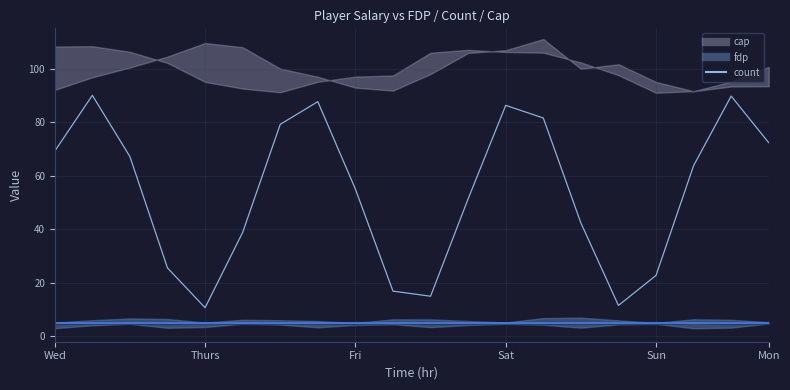

Reading right to left, what are all the values shown in this chart?

72.3	89.7	63.7	22.7	11.5	42.4	81.5	86.2	51.3	15.0	16.9	55.0	87.6	79.2	38.8	10.7	25.5	67.1	90.0	69.2